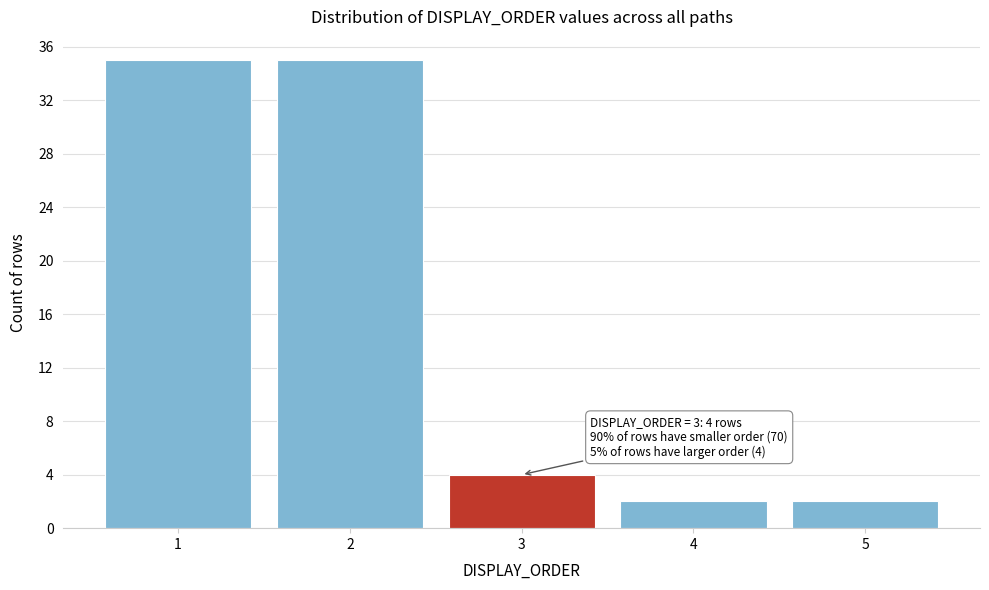

Reading right to left, list all the values displayed in this chart.

5=2	4=2	3=4	2=35	1=35